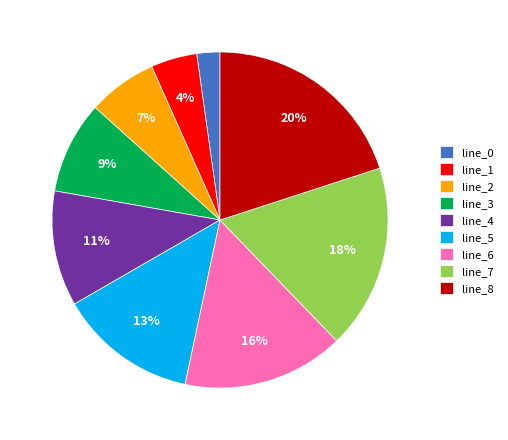

Does line_7 represent more than half of the total?

No